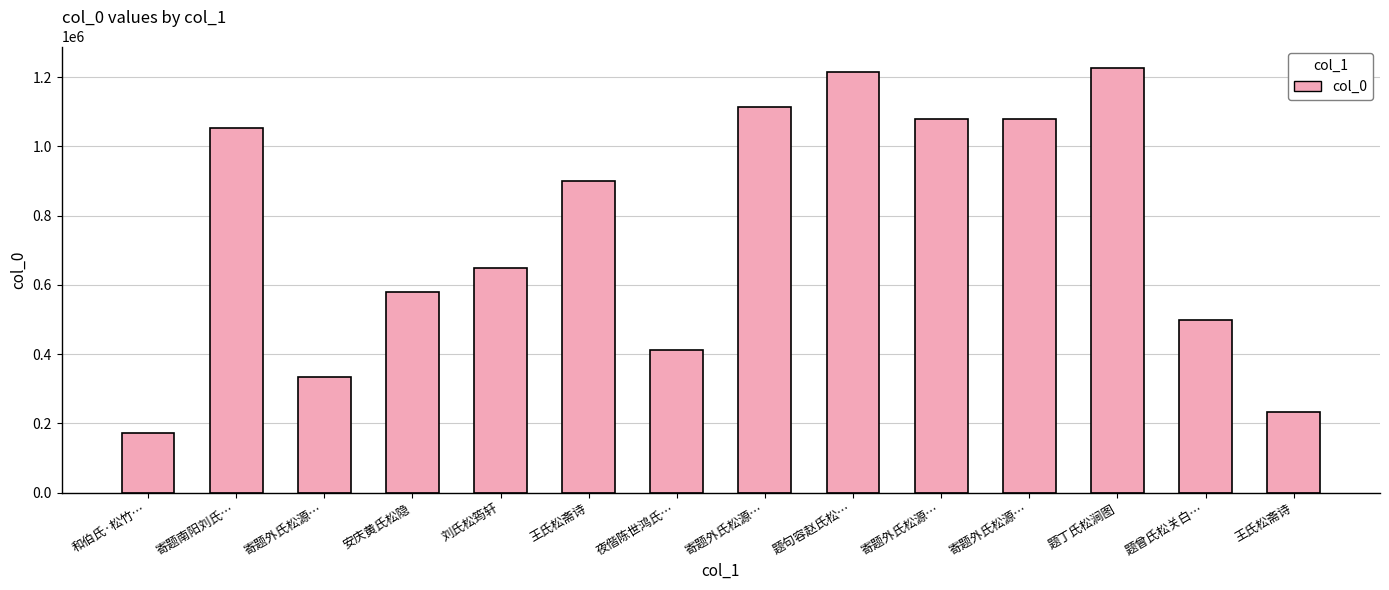

Read the value at 安庆黄氏松隐, to the nearest 10.

579120